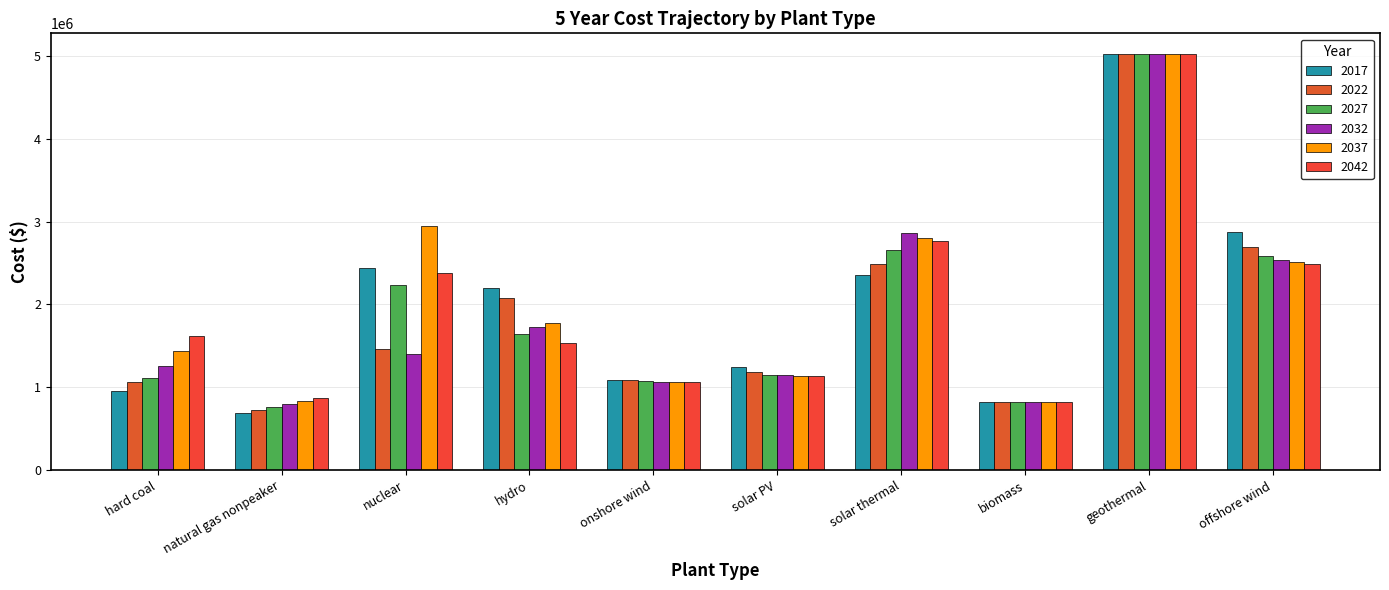

How many categories are shown in the chart?

10